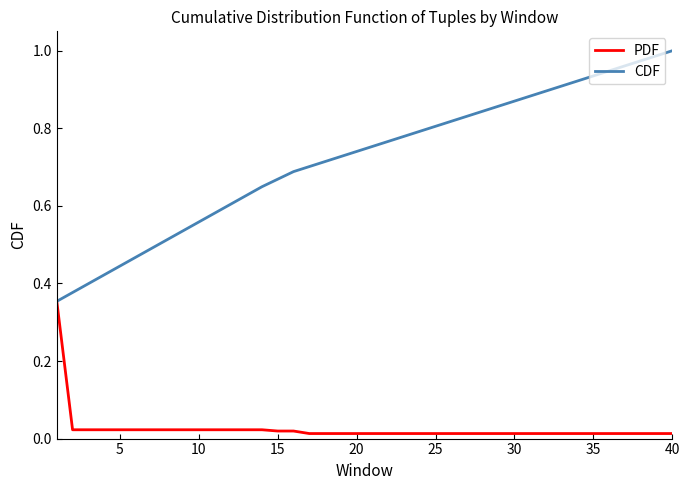

Rank the series by their average value, from highest to lowest.

CDF, PDF